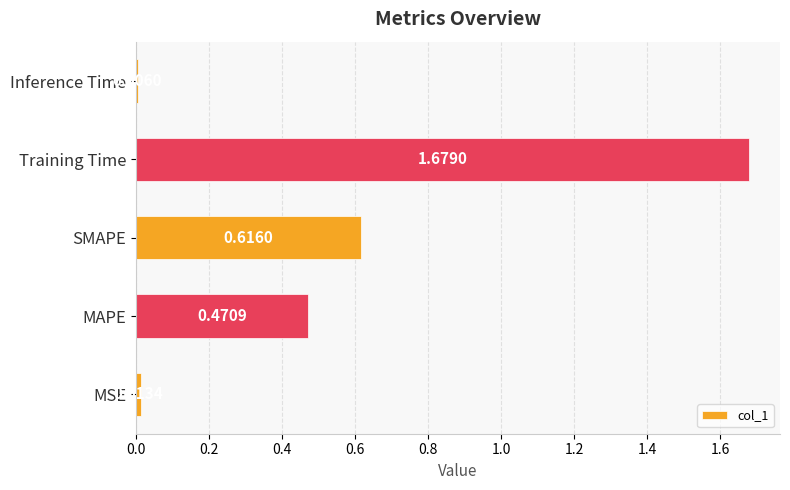

Which label corresponds to the largest value in the chart?

Training Time